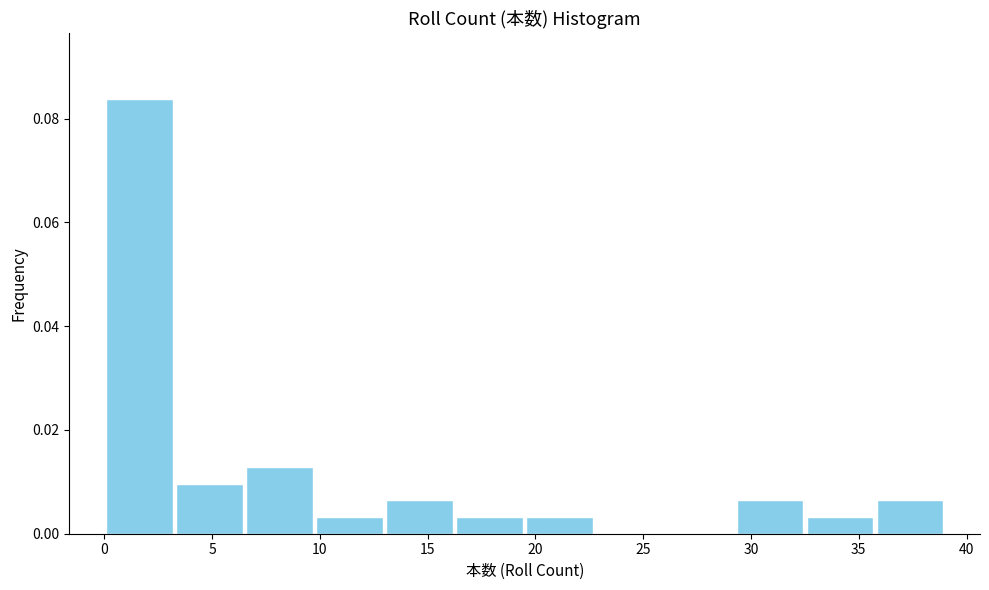

What is the height of the bar covering 6.50 to 9.75 on the x-axis? Neither the bar edges nor the heights are printed on the chart, so give them approximately, as read against the axes.

0.012